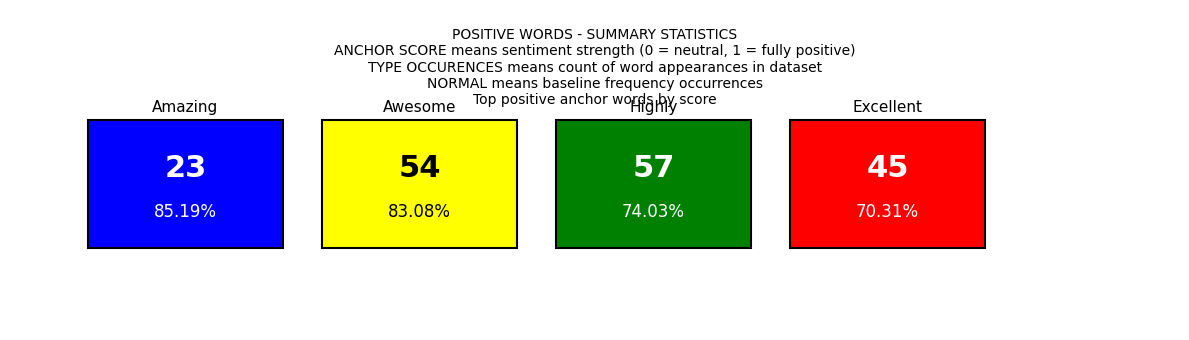

Is the value of total occurences at 4 greater than the value of type occurences at 1?

No